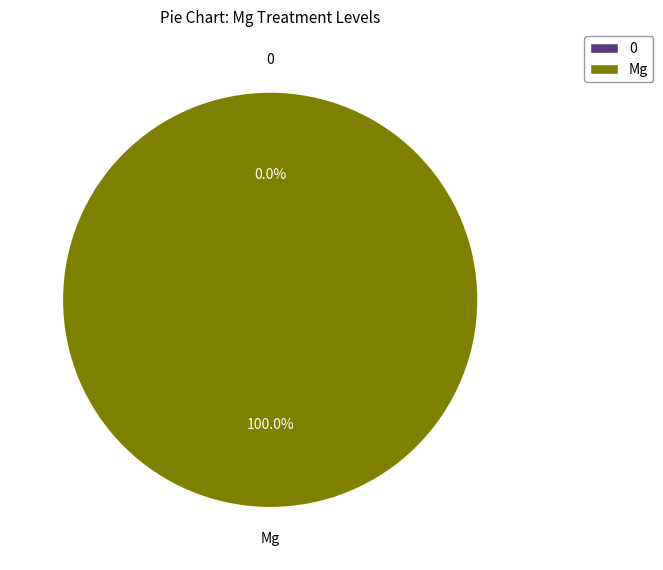

Which category has the biggest portion of the pie?

Mg